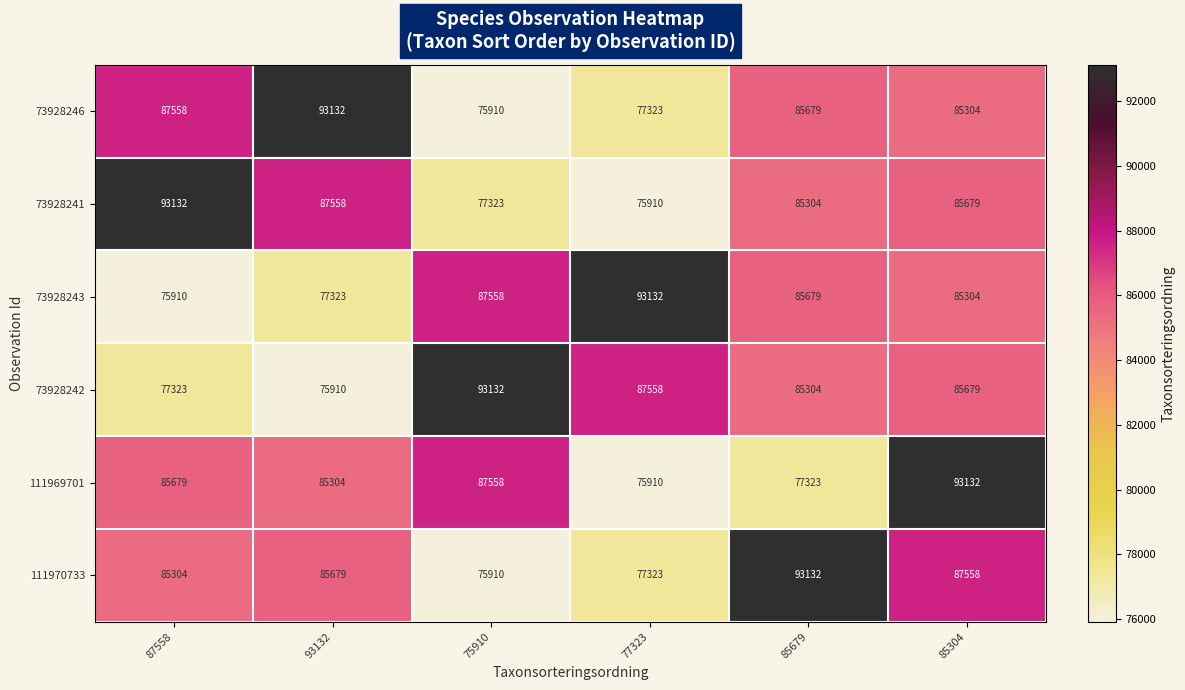

Is it true that 73928241 equals 77323 at 75910?

True